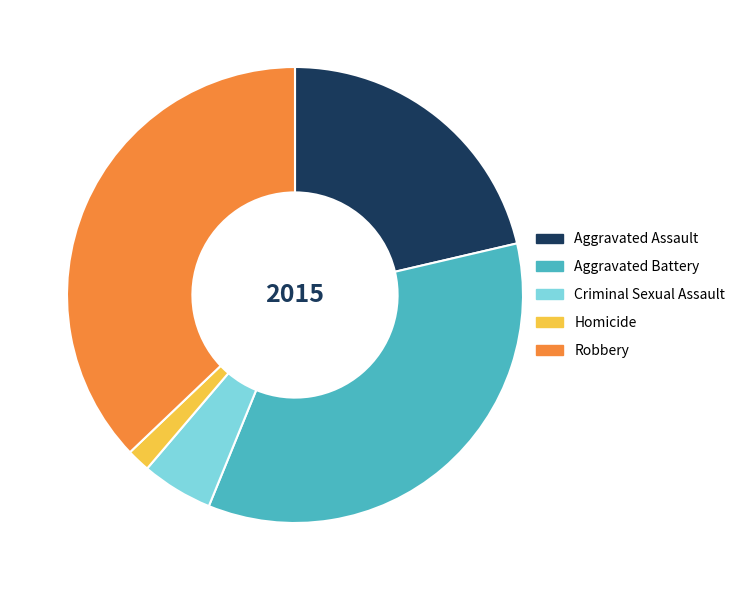

Is it true that Aggravated Assault is 28% of the pie?

False